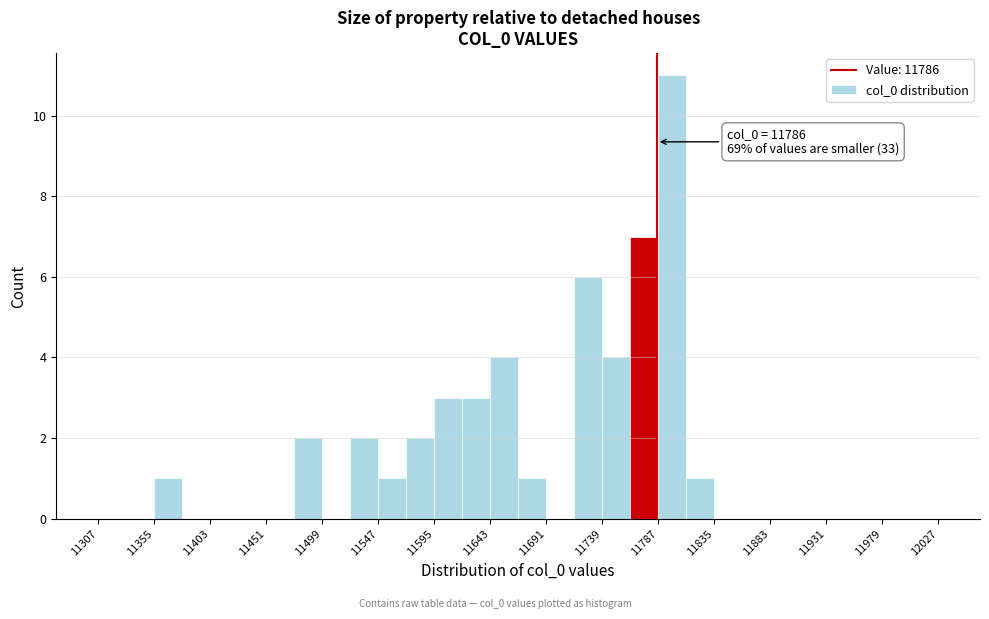

Which range on the x-axis has the tallest bar?

11787 to 11811